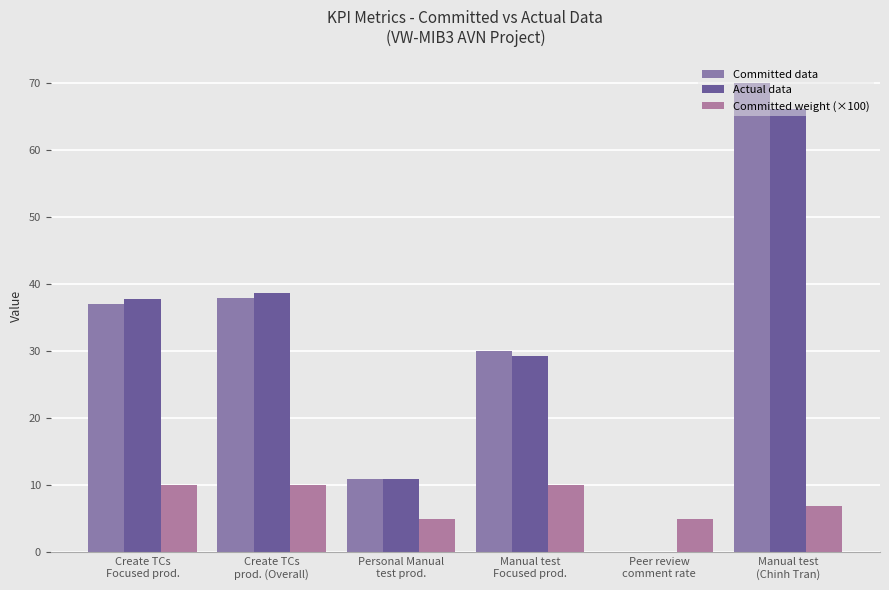

What is the label of the 2nd bar from the right?

Peer review
comment rate